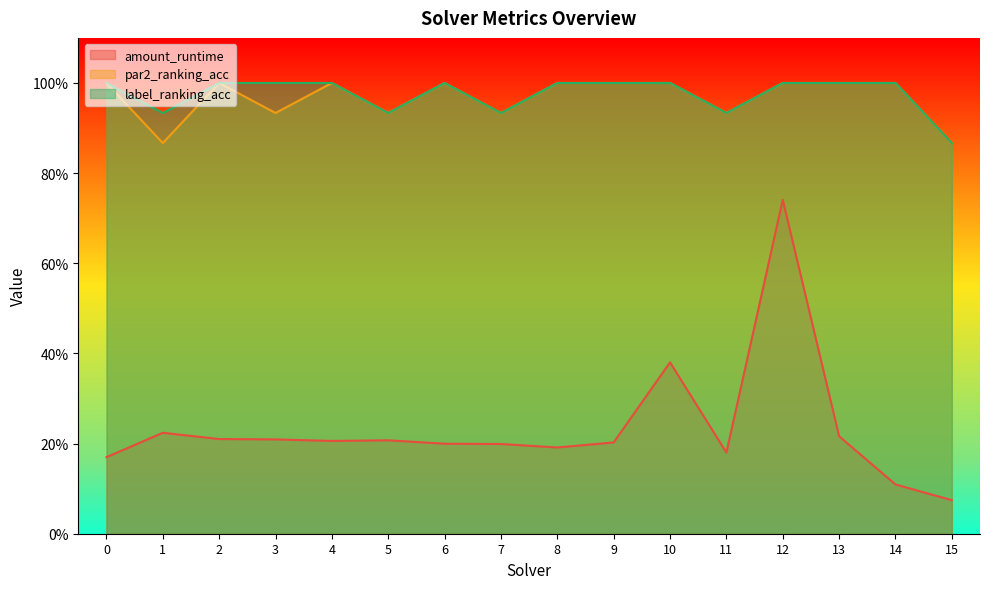

True or false: amount_runtime has more than 0 points higher than both neighbors.

True